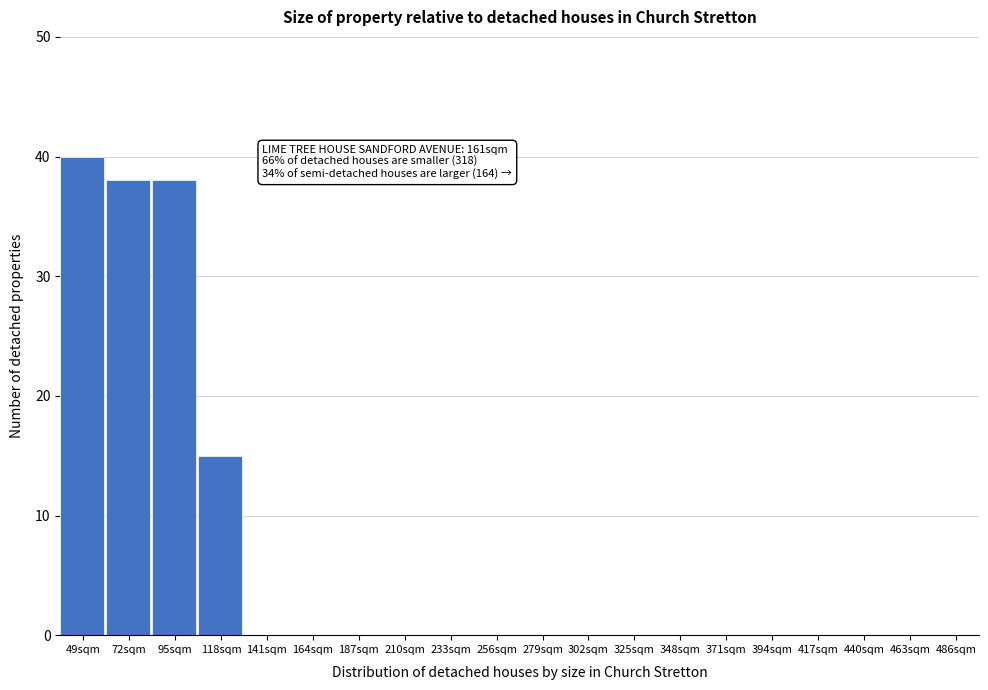

Reading left to right, transcribe all the data shown in this chart.

49sqm=40	72sqm=38	95sqm=38	118sqm=15	141sqm=0	164sqm=0	187sqm=0	210sqm=0	233sqm=0	256sqm=0	279sqm=0	302sqm=0	325sqm=0	348sqm=0	371sqm=0	394sqm=0	417sqm=0	440sqm=0	463sqm=0	486sqm=0